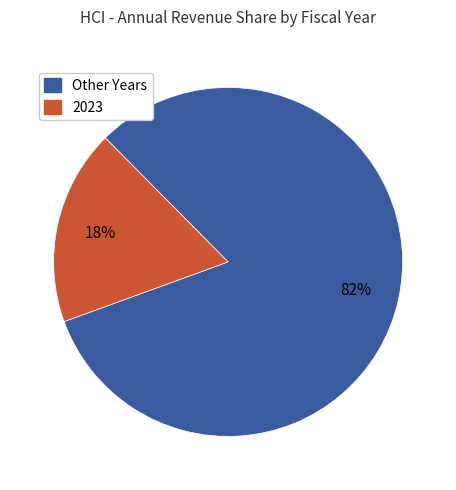

To the nearest percent, what is the difference between the largest and smallest slice percentages?

64%